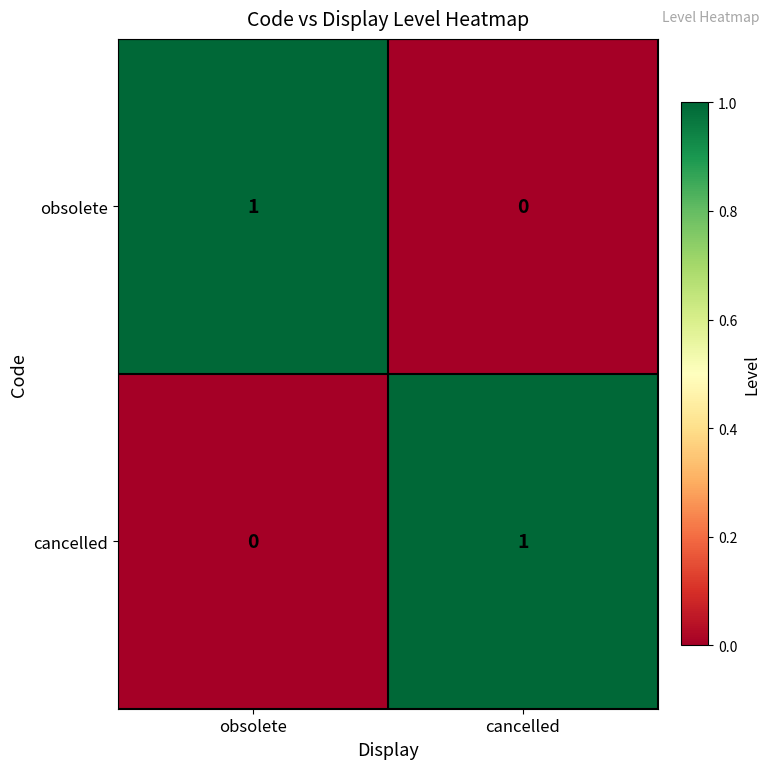

How many categories are shown in the chart?

2